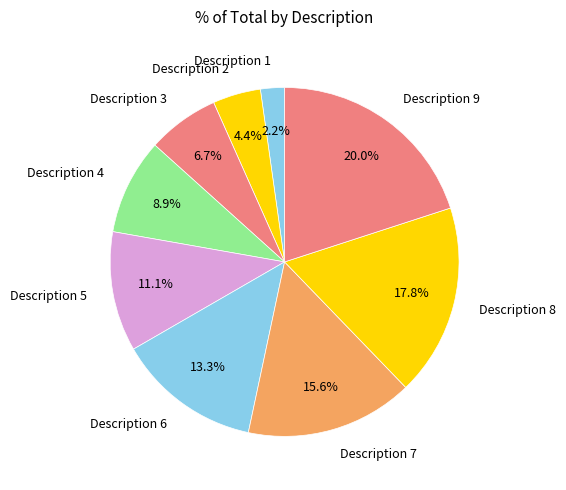

What percentage is the Description 1 slice, to the nearest percent?

2%